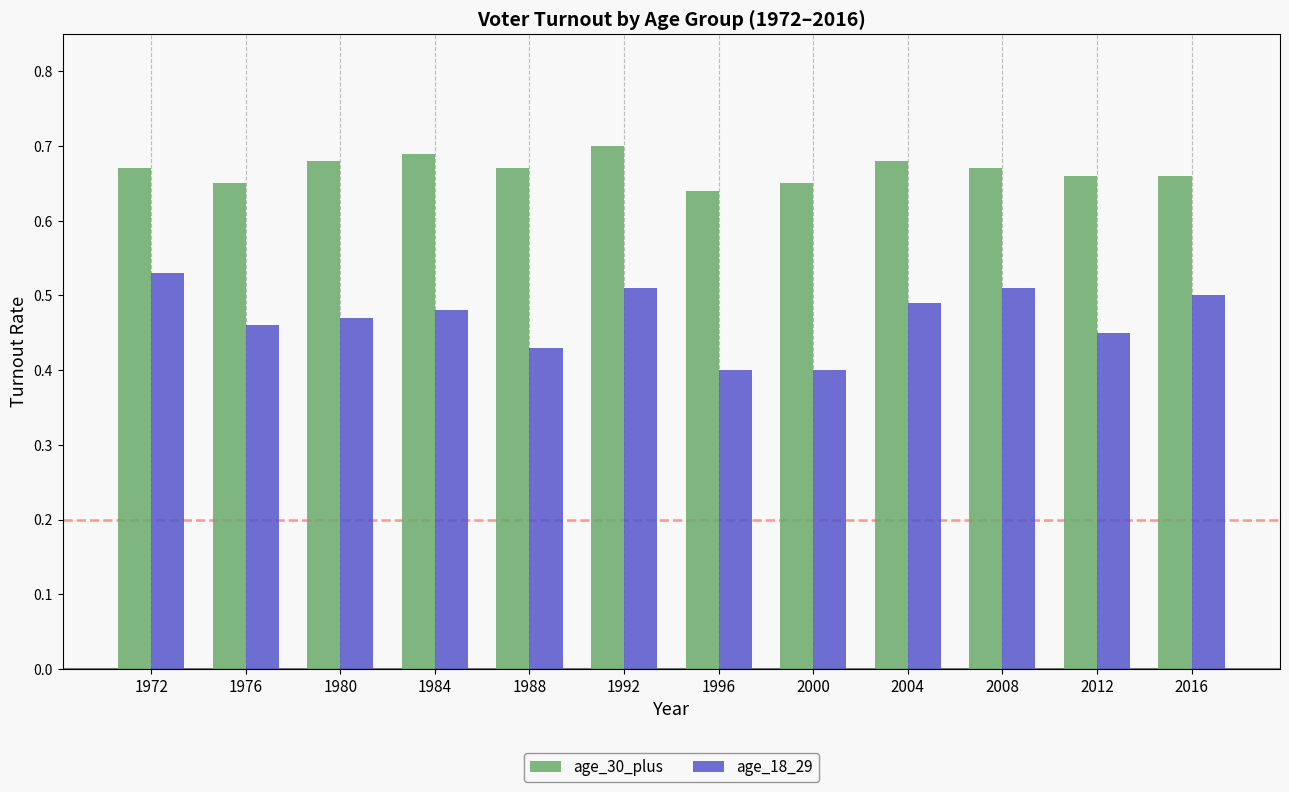

Is the value of age_18_29 at 1976 greater than the value of age_30_plus at 1992?

No